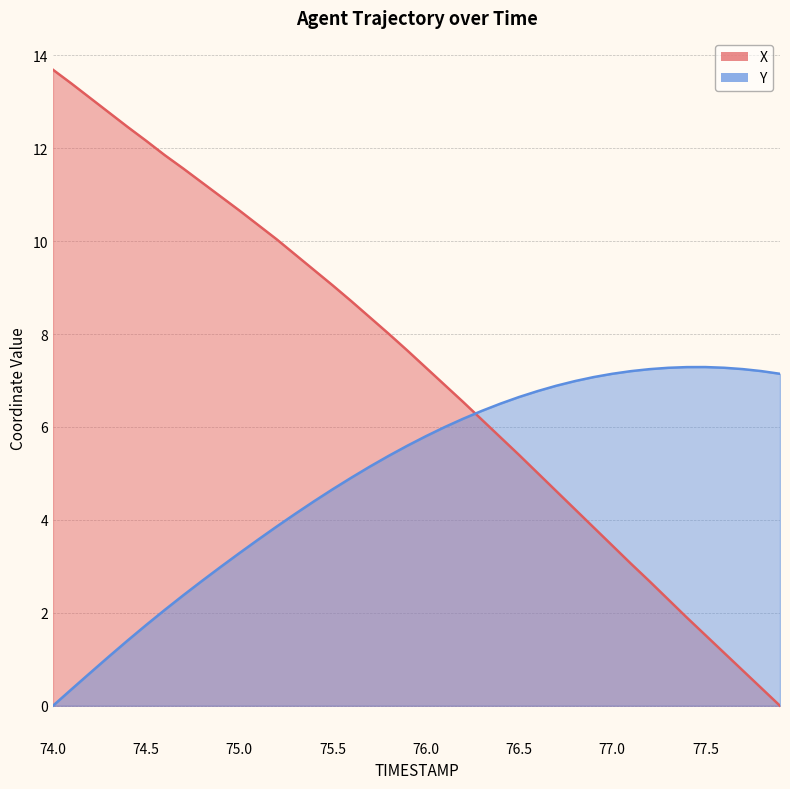

List the series in order of their overall mean, highest first.

X, Y